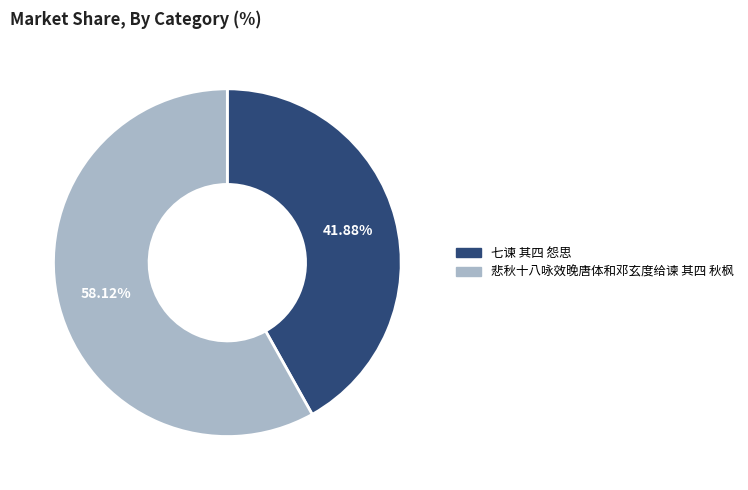

What percentage is the 七谏 其四 怨思 slice, to the nearest percent?

42%